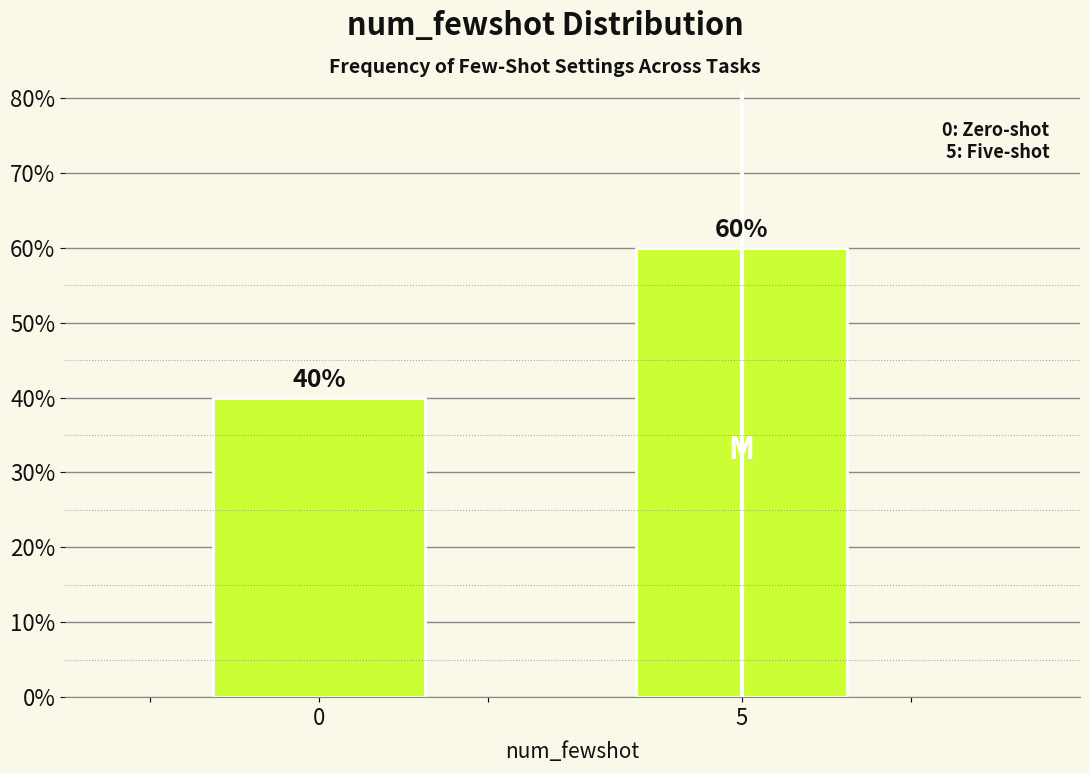

Does the chart contain any negative values?

No